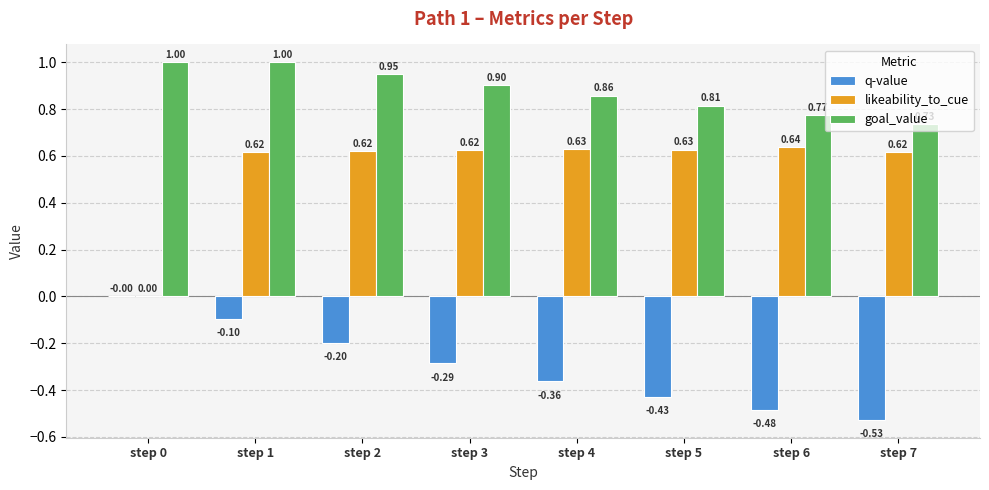

Are the bars horizontal?

No